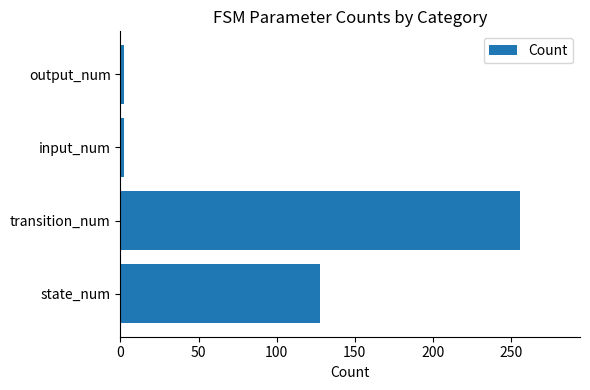

Count the values in the range 2 to 256.

4